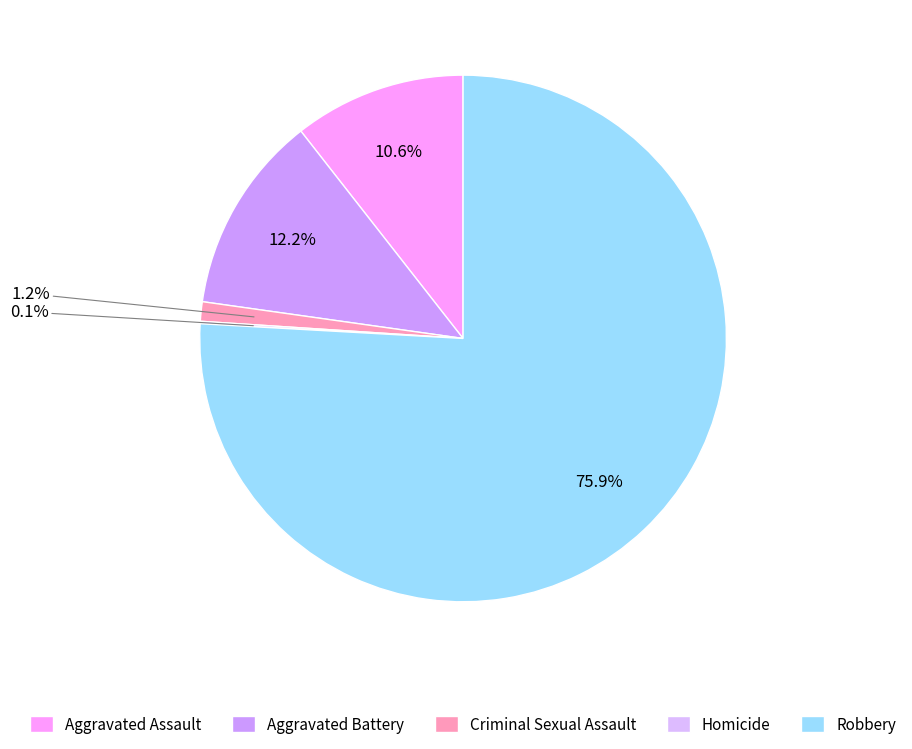

True or false: Homicide accounts for 6% of the total.

False